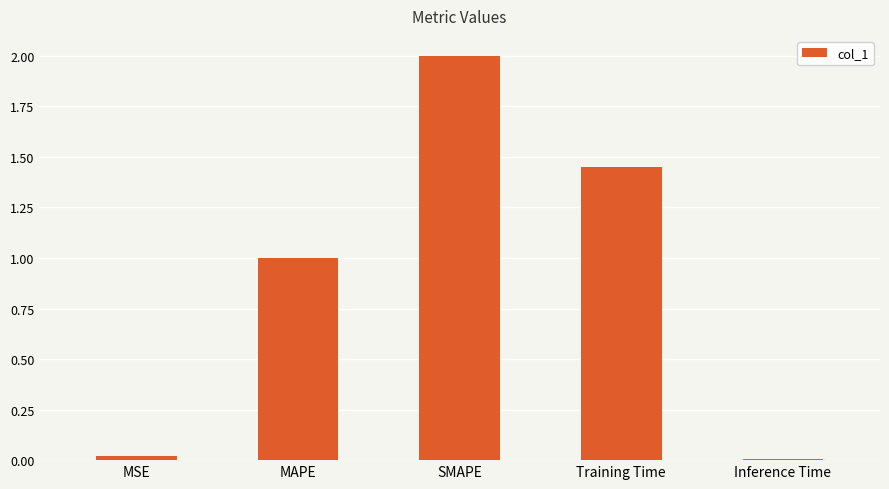

True or false: the data shows 0.0 at MSE.

True